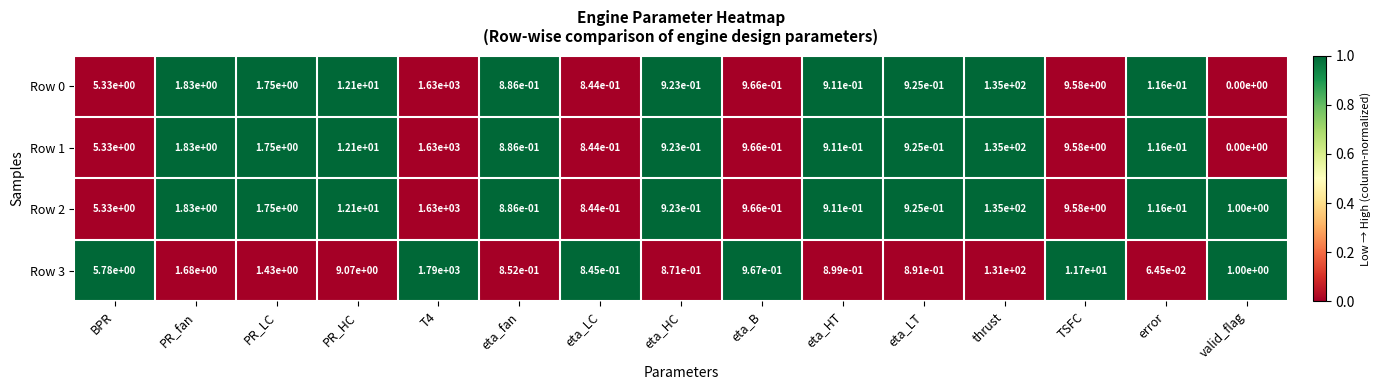

How many categories are shown in the chart?

15